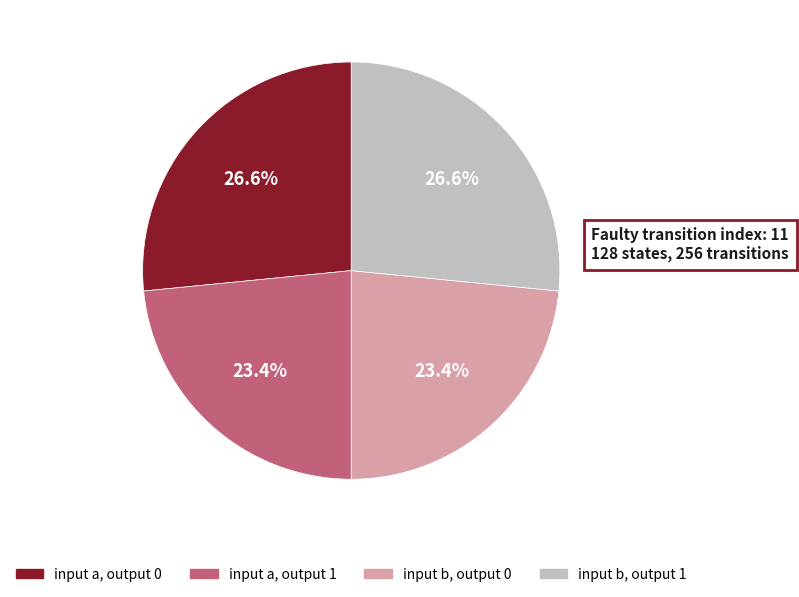

Is input a, output 1 the majority of the pie?

No